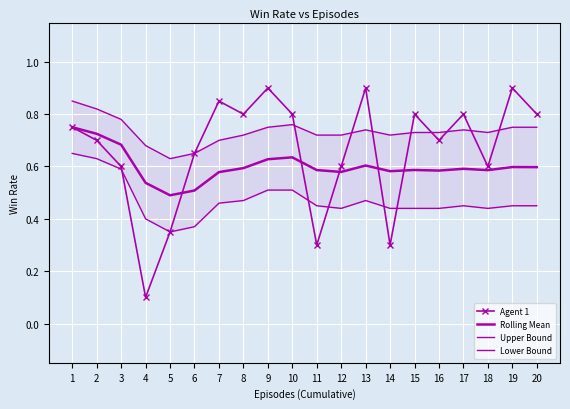

Where is the first local minimum for Upper Bound?

5